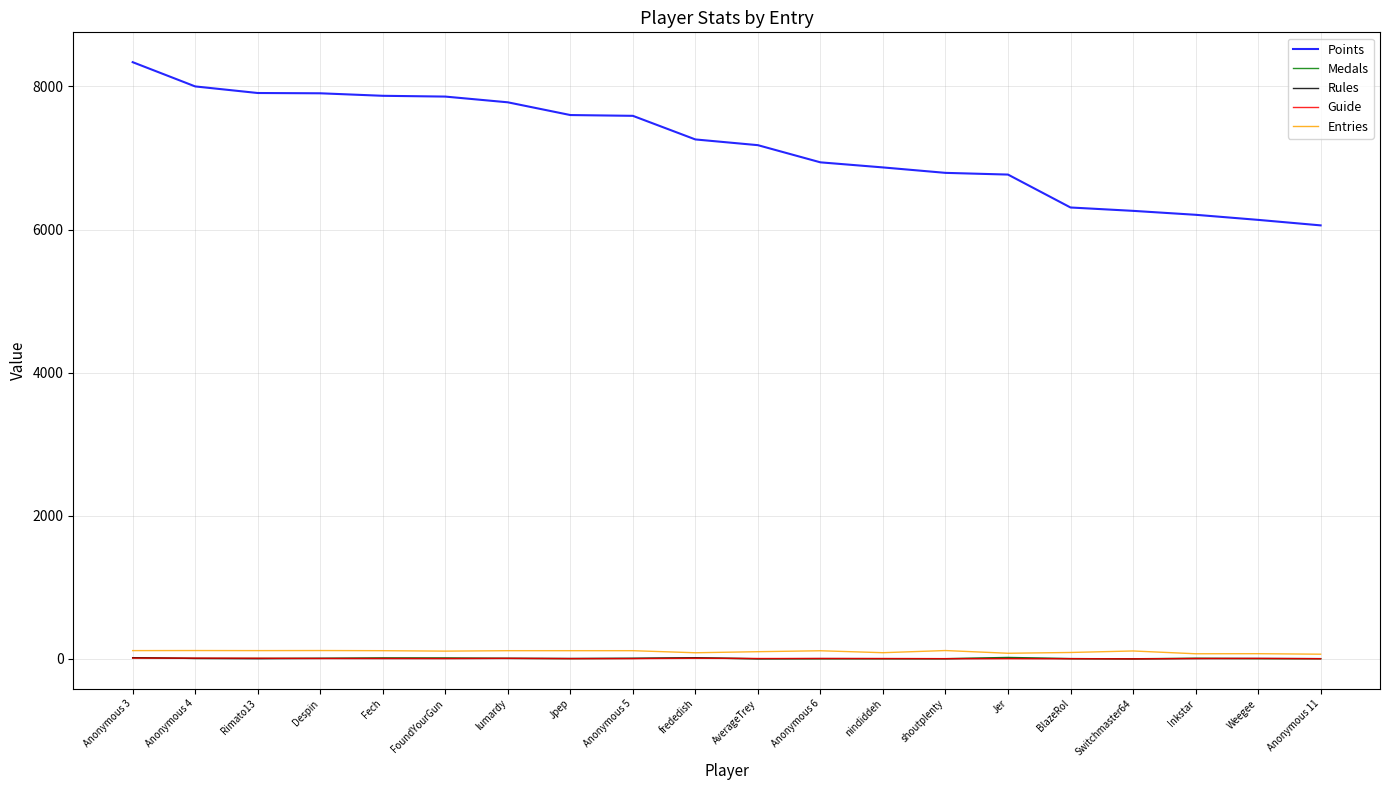

True or false: Points and Rules intersect in this chart.

False